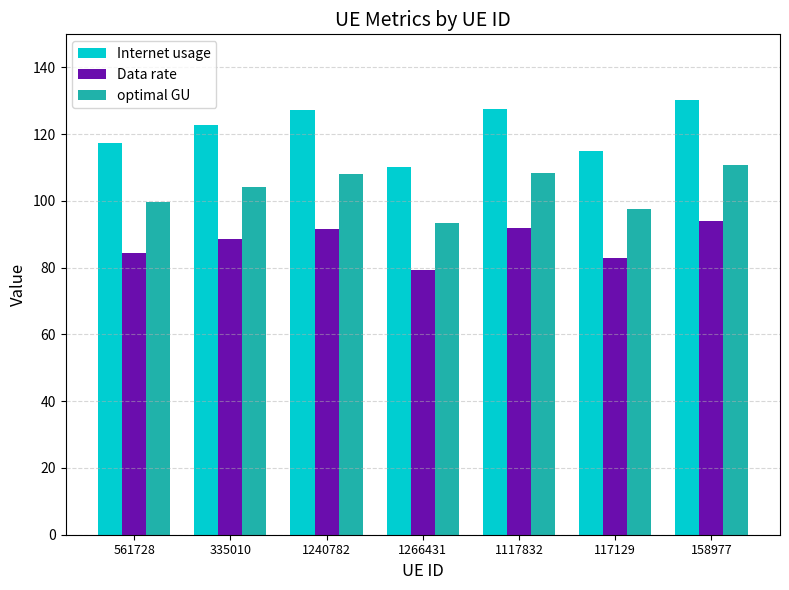

Rank the series by their maximum value, from highest to lowest.

Internet usage, optimal GU, Data rate